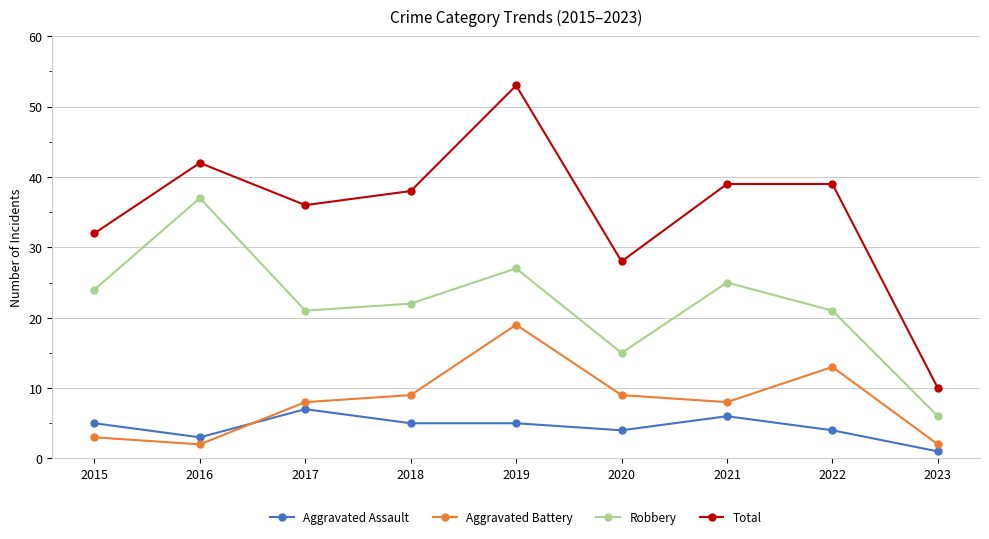

What is the difference between the Aggravated Assault values at 2016 and 2021?

3